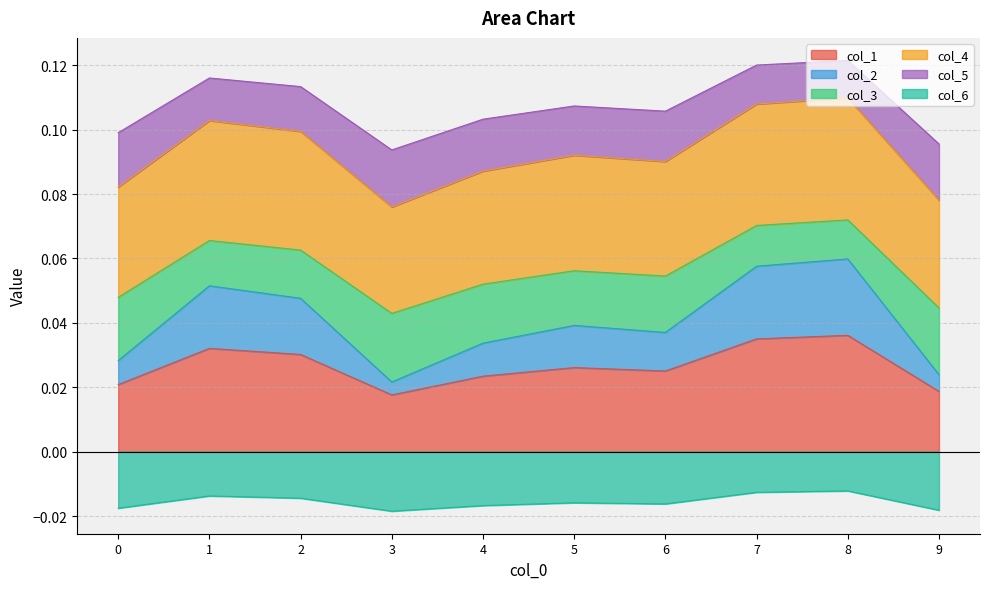

True or false: col_6 and col_1 intersect in this chart.

False